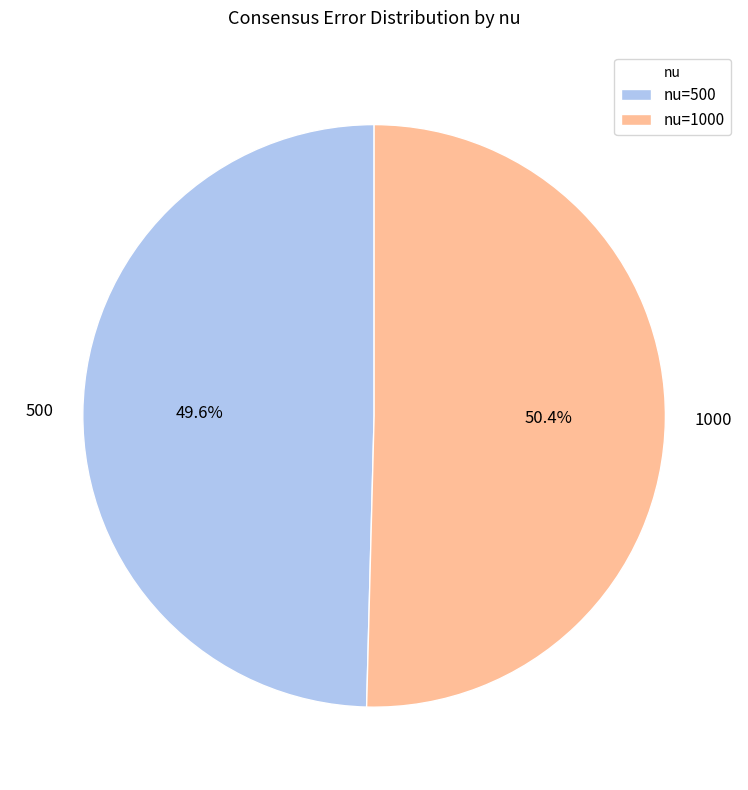

How many segments does this pie chart have?

2